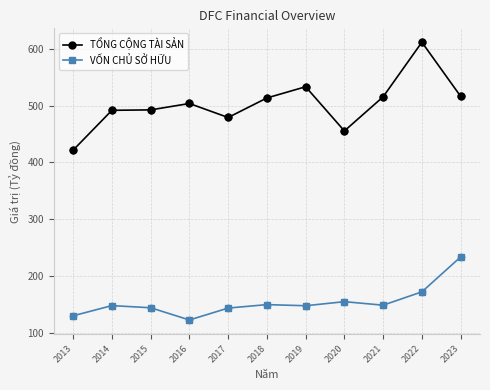

What are all the series names shown in the legend?

TỔNG CỘNG TÀI SẢN, VỐN CHỦ SỞ HỮU